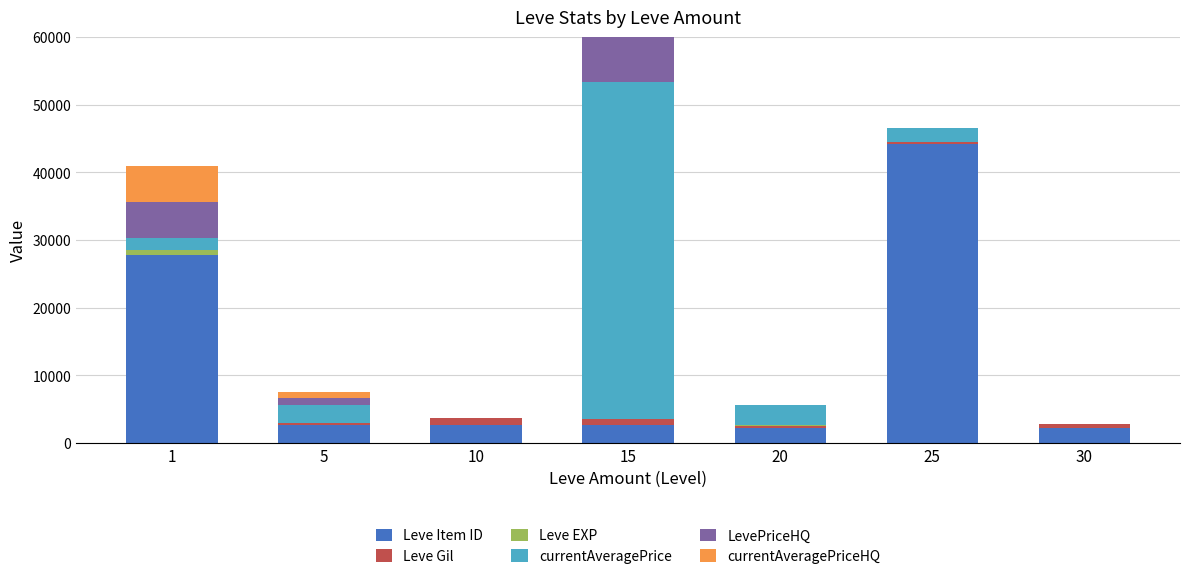

How many bars are there in each group?

6